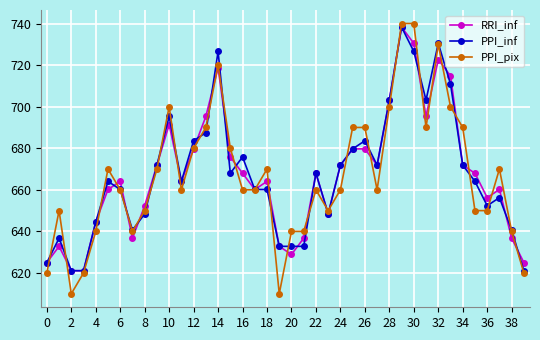

What is the lowest value of the PPI_inf series?

621.1